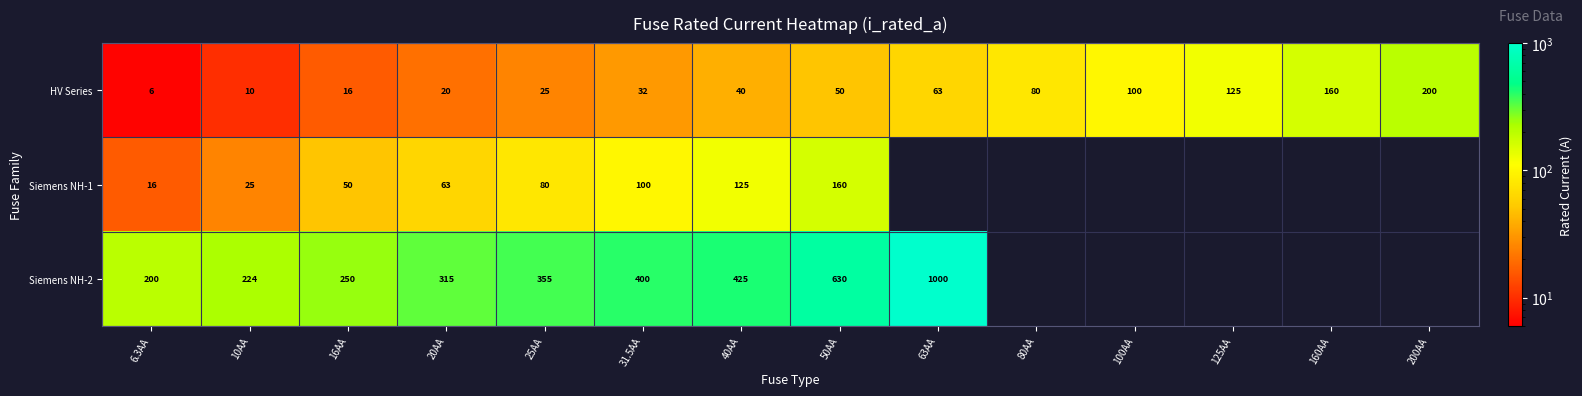

What is the spread (max minus min) of values at 20AA?

295.0